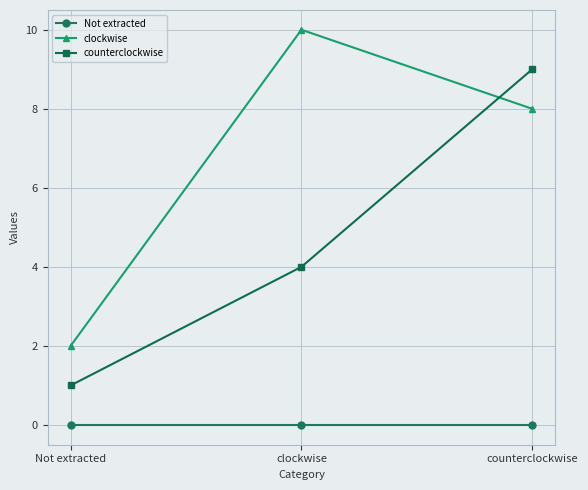

Reading left to right, transcribe all the data shown in this chart.

Not extracted: Not extracted=0	clockwise=0	counterclockwise=0
clockwise: Not extracted=2	clockwise=10	counterclockwise=8
counterclockwise: Not extracted=1	clockwise=4	counterclockwise=9